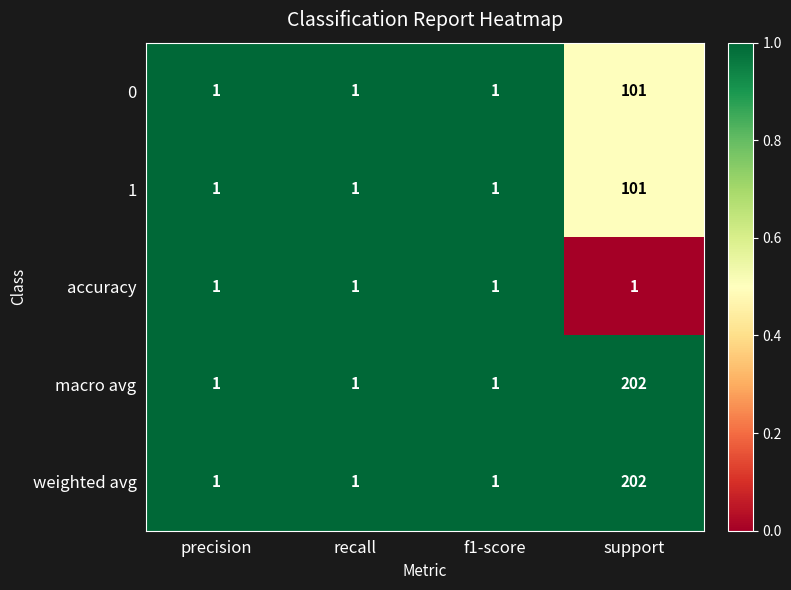

Reading right to left, transcribe all the data shown in this chart.

0: support=101	f1-score=1	recall=1	precision=1
1: support=101	f1-score=1	recall=1	precision=1
accuracy: support=1	f1-score=1	recall=1	precision=1
macro avg: support=202	f1-score=1	recall=1	precision=1
weighted avg: support=202	f1-score=1	recall=1	precision=1